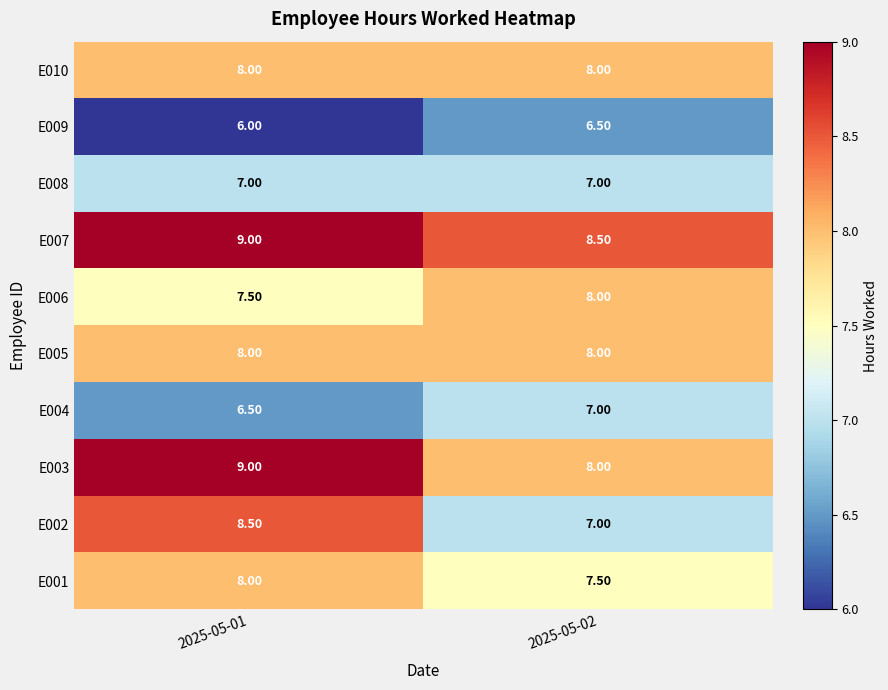

What is the maximum value shown in the chart?

9.0